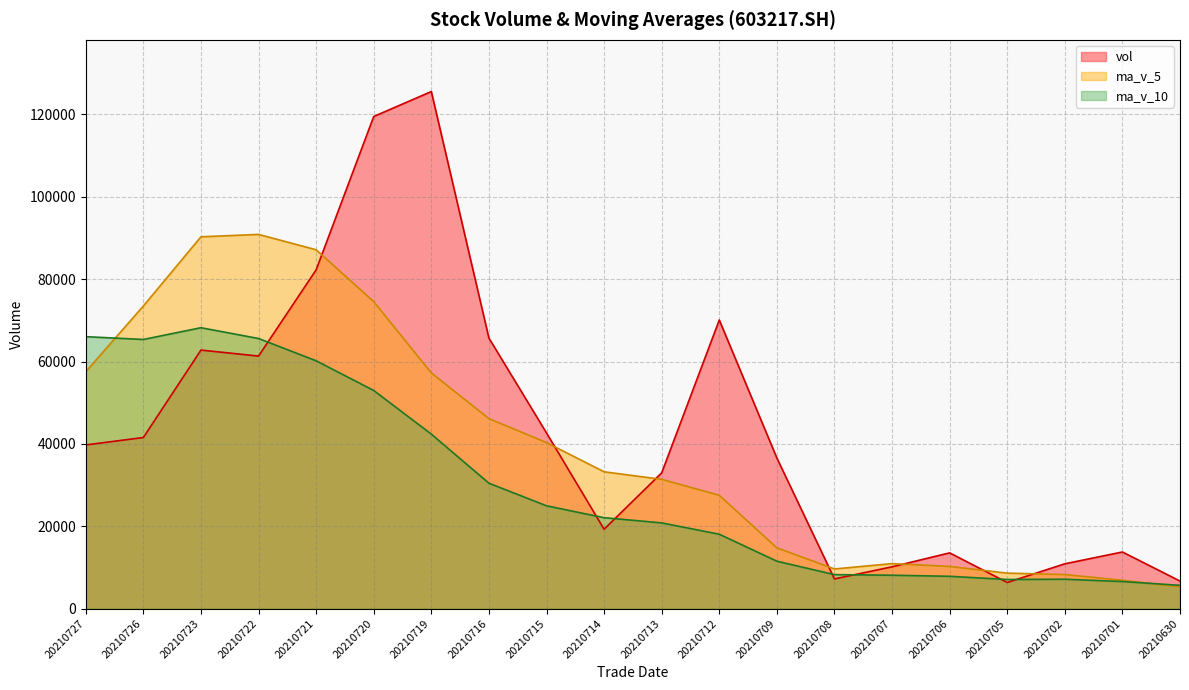

In vol, how many points are higher than both neighbors (excluding endpoints)?

5